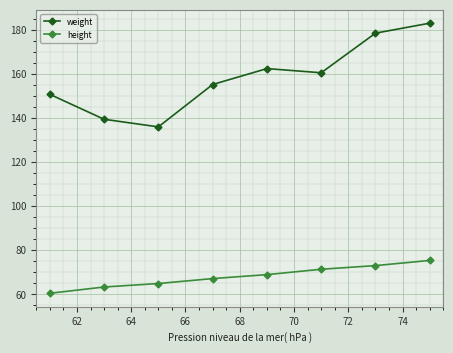

What is the minimum value for weight?

135.9